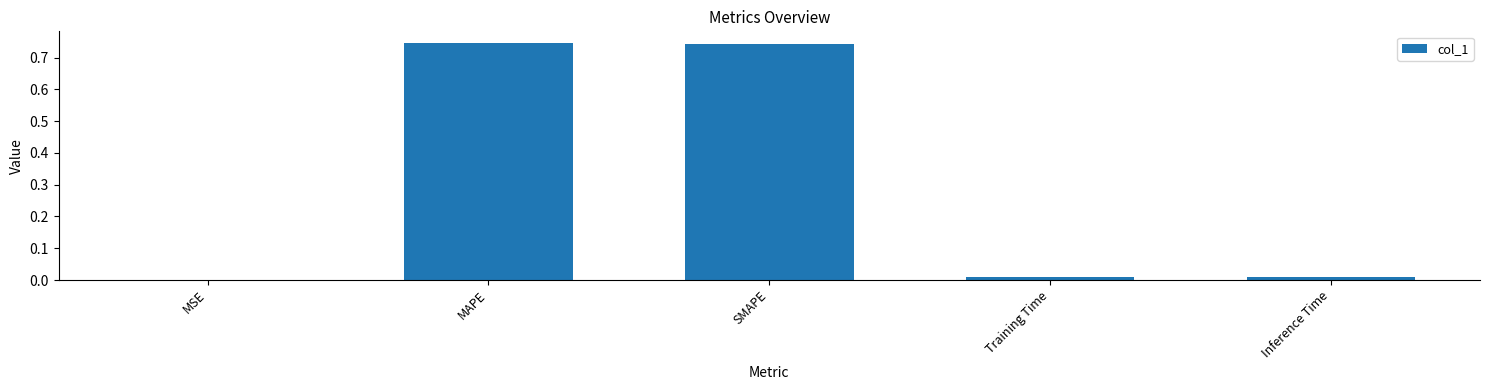

What is the sum of all values?

1.5